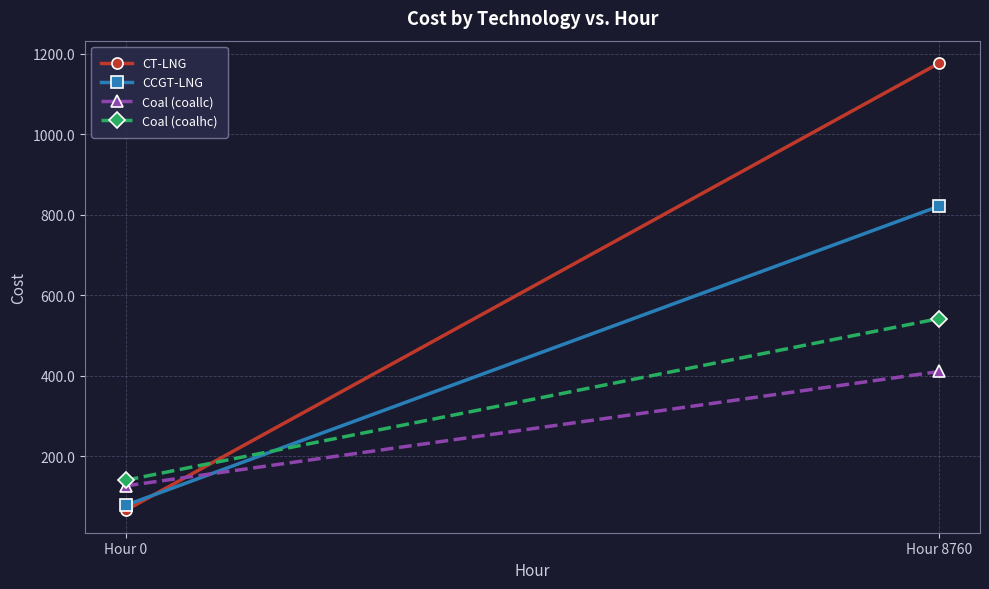

Reading left to right, transcribe all the data shown in this chart.

CT-LNG: Hour 0=65.0	Hour 8760=1177.3
CCGT-LNG: Hour 0=77.5	Hour 8760=821.6
Coal (coallc): Hour 0=125.9	Hour 8760=410.3
Coal (coalhc): Hour 0=139.9	Hour 8760=542.0